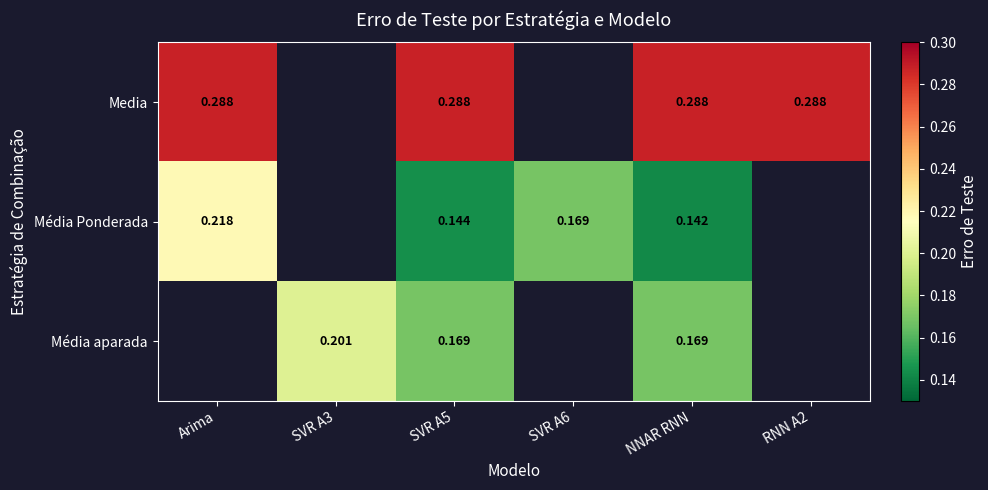

Is the value of Média aparada at Arima greater than the value of Média Ponderada at Arima?

No